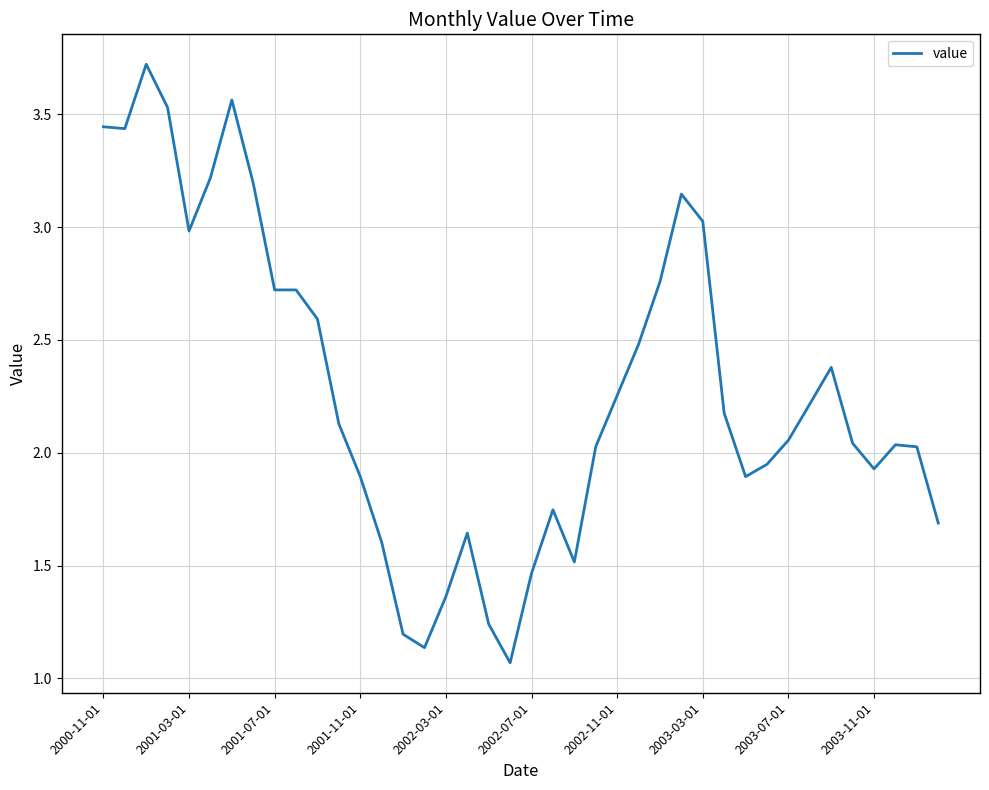

What is the difference between the maximum and minimum values?

2.7